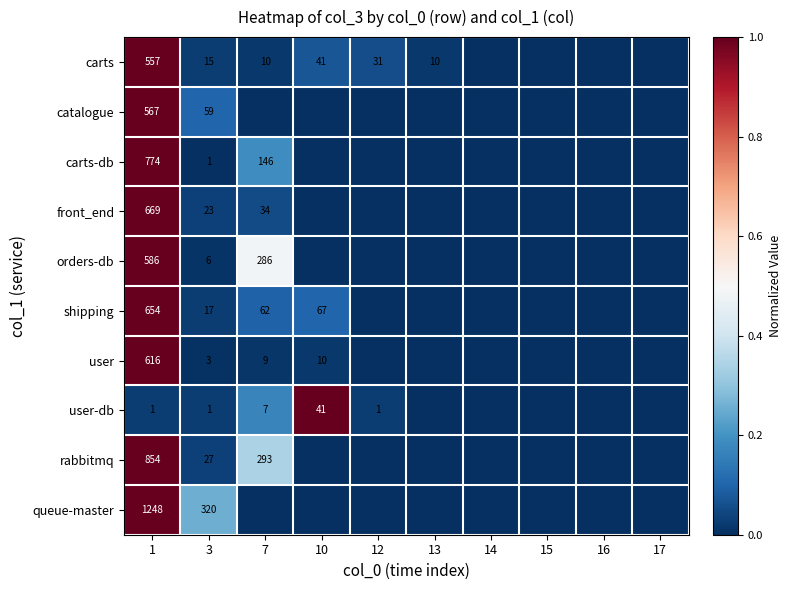

Is the value of front_end at 1 greater than the value of user-db at 12?

Yes